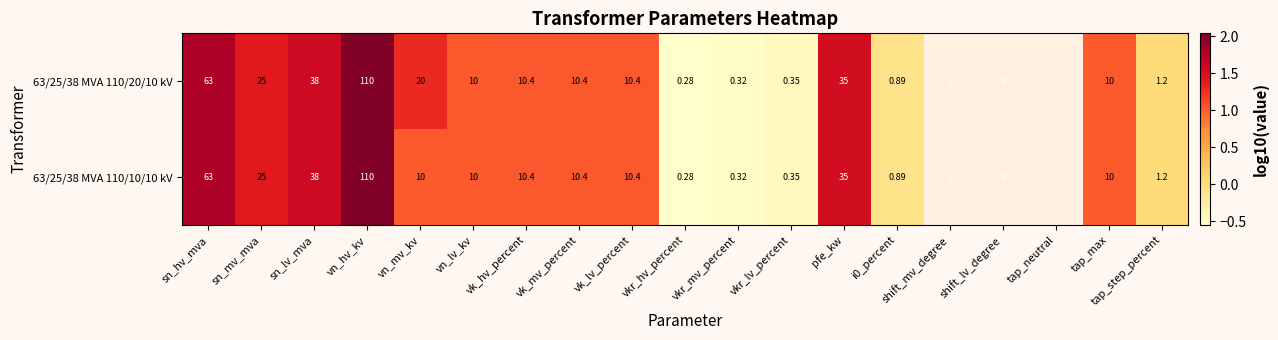

Is the value of 63/25/38 MVA 110/20/10 kV at sn_mv_mva greater than the value of 63/25/38 MVA 110/10/10 kV at vk_hv_percent?

Yes